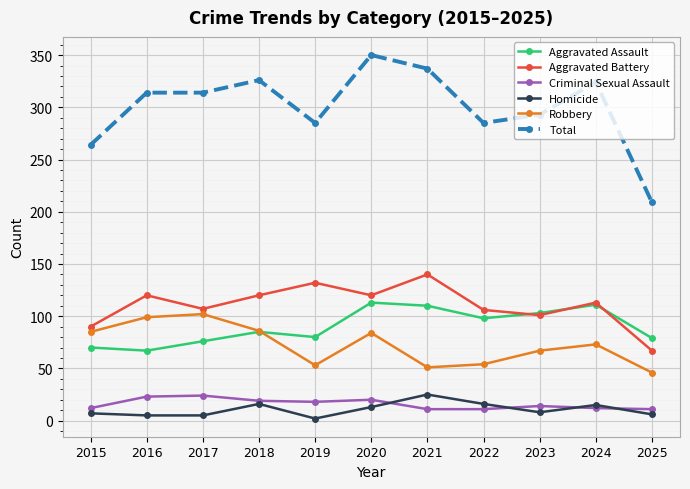

Where is Aggravated Assault nearest to the value 90?

2018